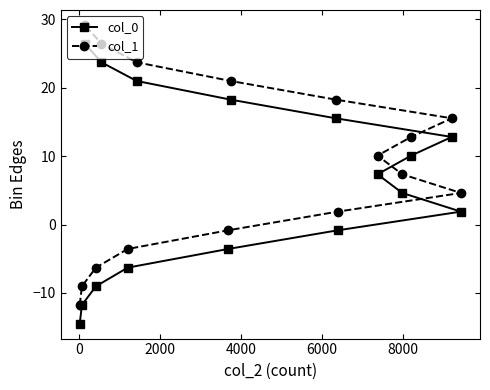

How many lines are shown in the chart?

2